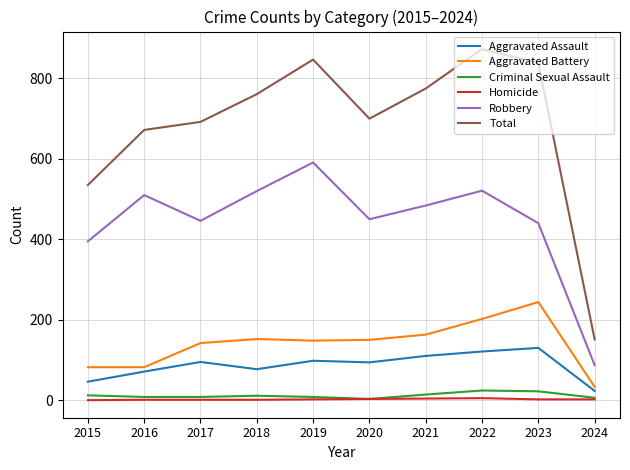

What is the sum of the Aggravated Battery values at 2023 and 2017?

386